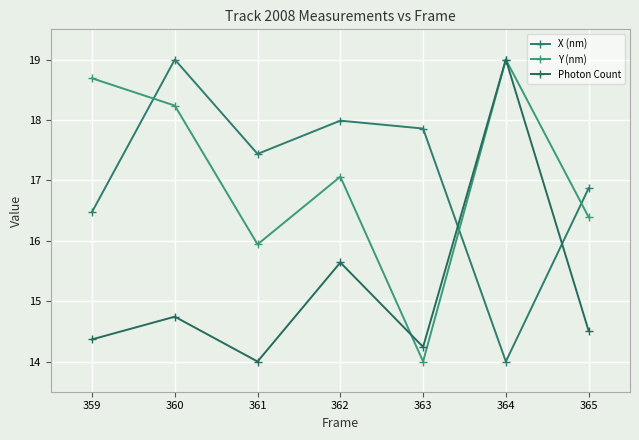

What is the sum of all Photon Count values?

106.5